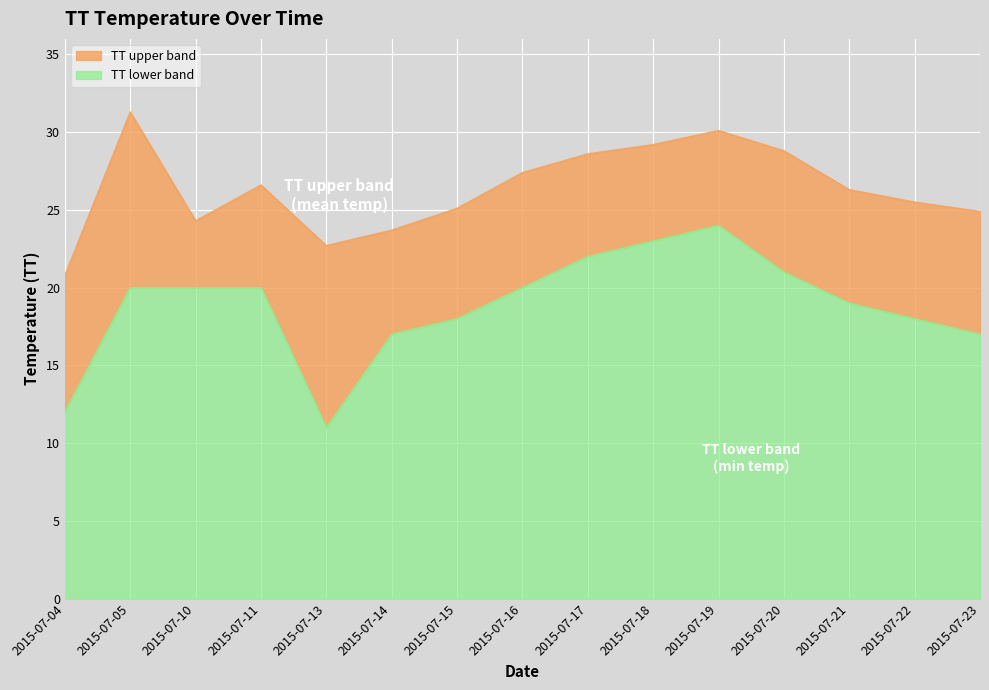

The value of TT_low at 2015-07-23 is 10.9. True or false?

False